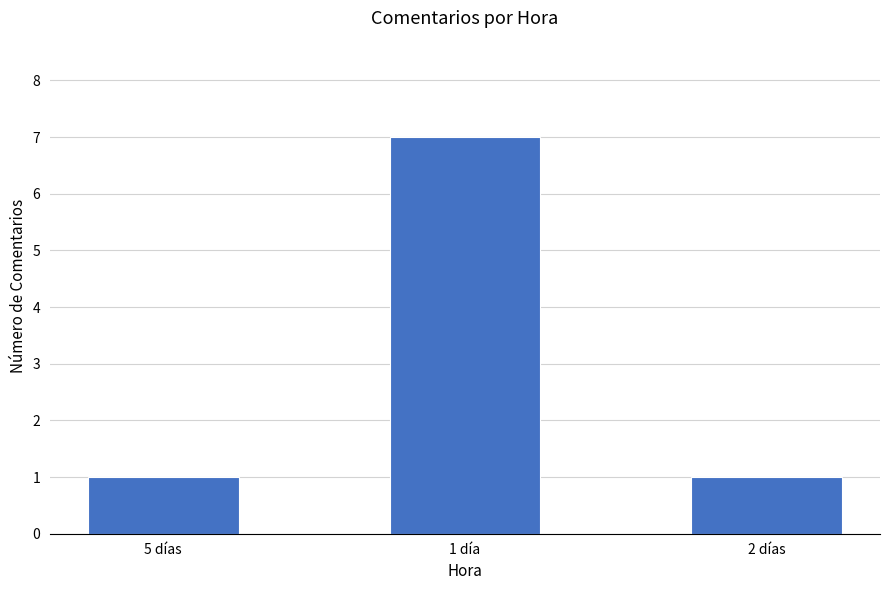

What is the value of the 2nd bar from the left?

7